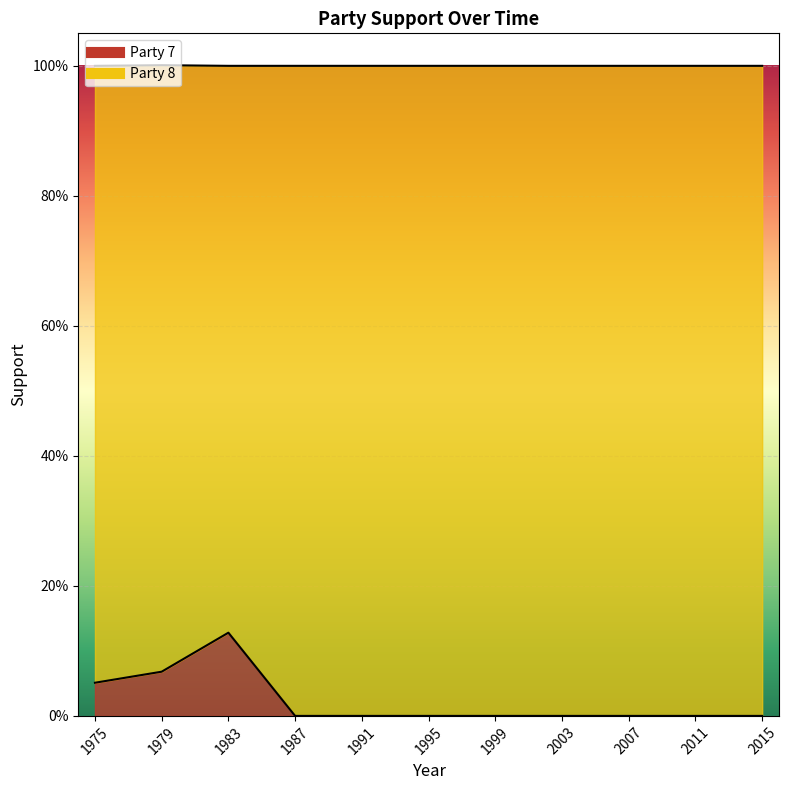

Reading left to right, extract all data points from this chart.

1975=0.1	1979=0.1	1983=0.1	1987=0.0	1991=0.0	1995=0.0	1999=0.0	2003=0.0	2007=0.0	2011=0.0	2015=0.0